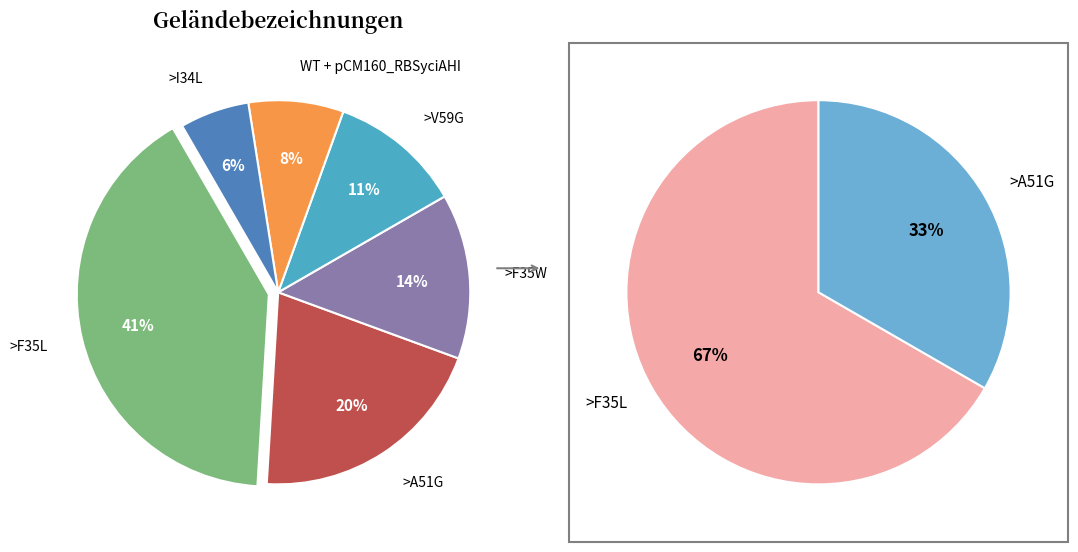

To the nearest percent, what portion does >F35L represent?

41%